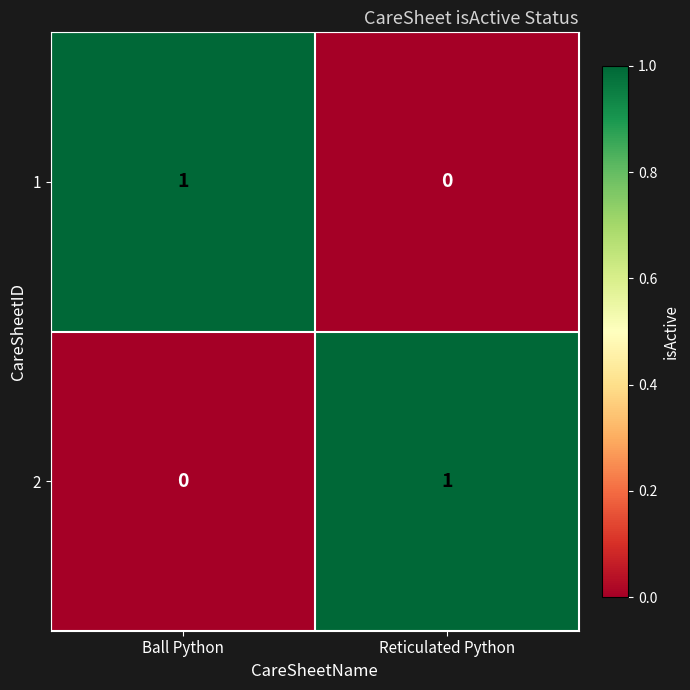

Rank the series at Reticulated Python from lowest to highest value.

1, 2